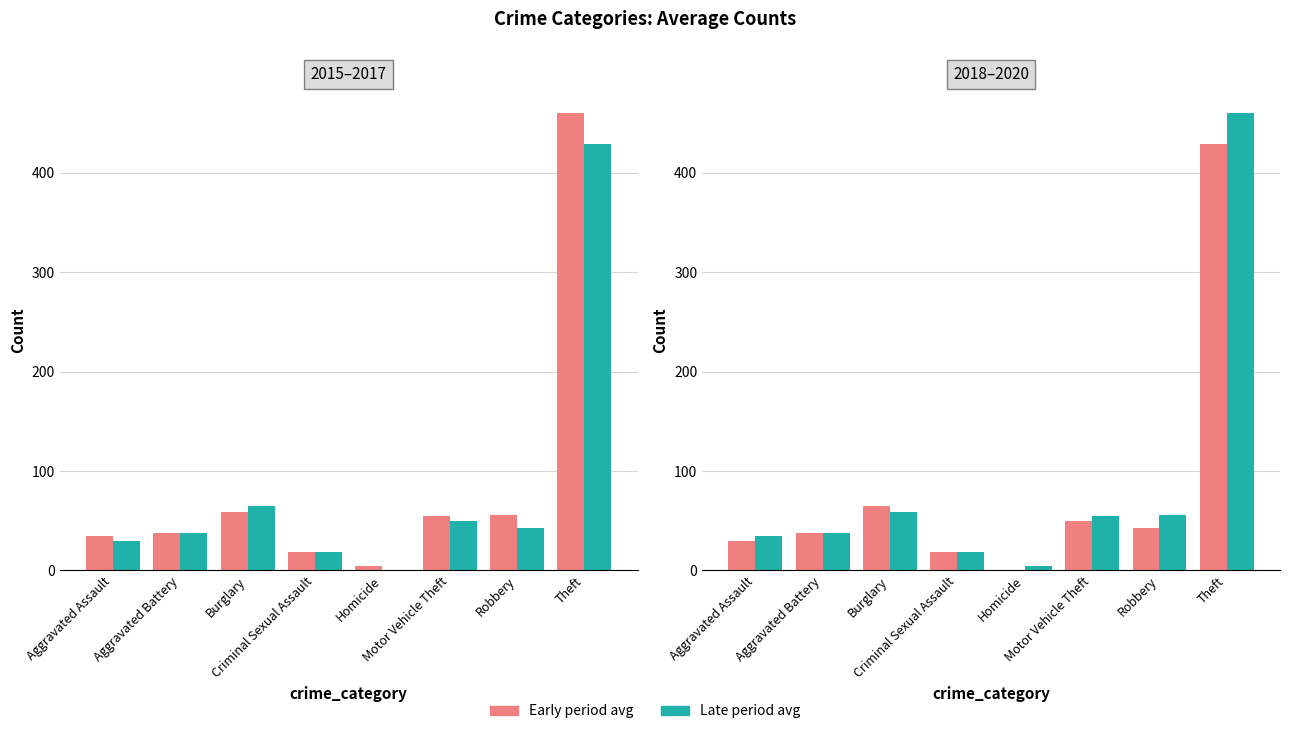

What is the difference between the highest and lowest values at Motor Vehicle Theft?

5.7